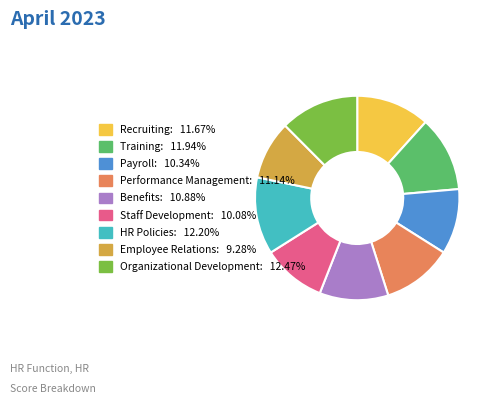

What is the ratio of the value at Organizational Development: 12.47% to the value at Training: 11.94%?

1.0